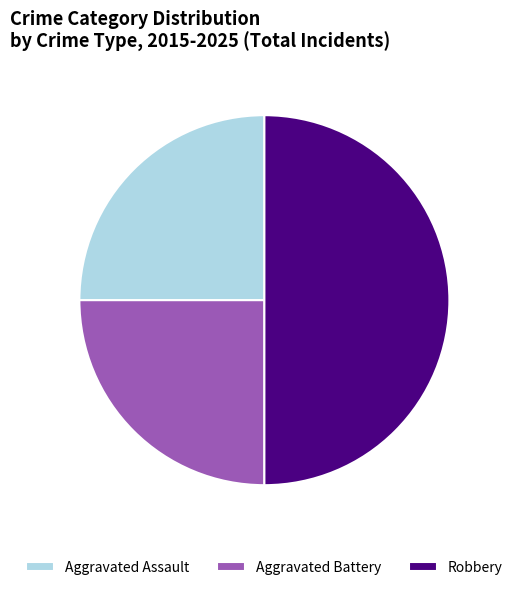

Does Aggravated Assault represent more than half of the total?

No